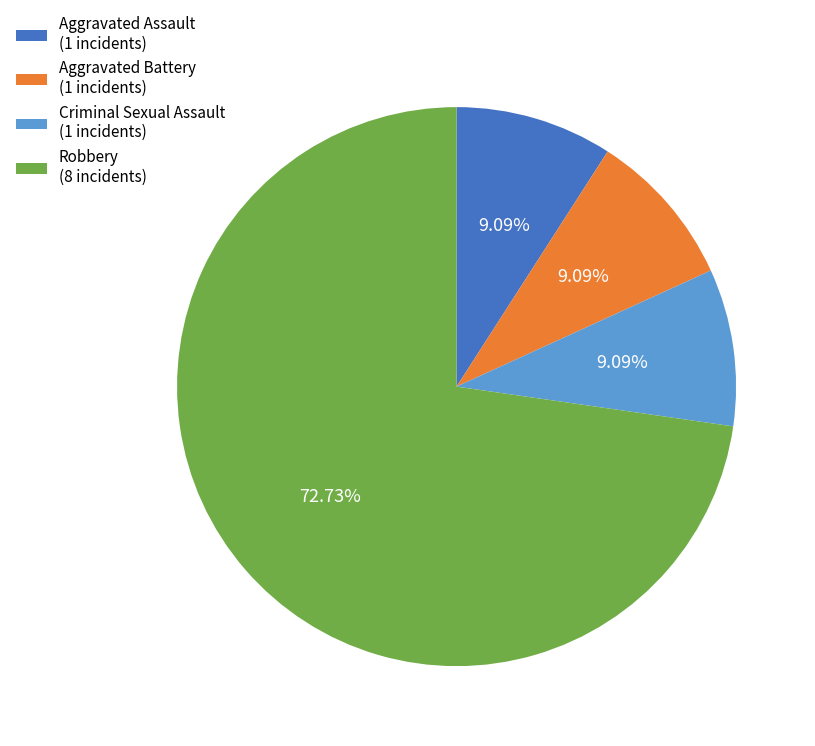

What is the largest slice in the pie chart?

Robbery